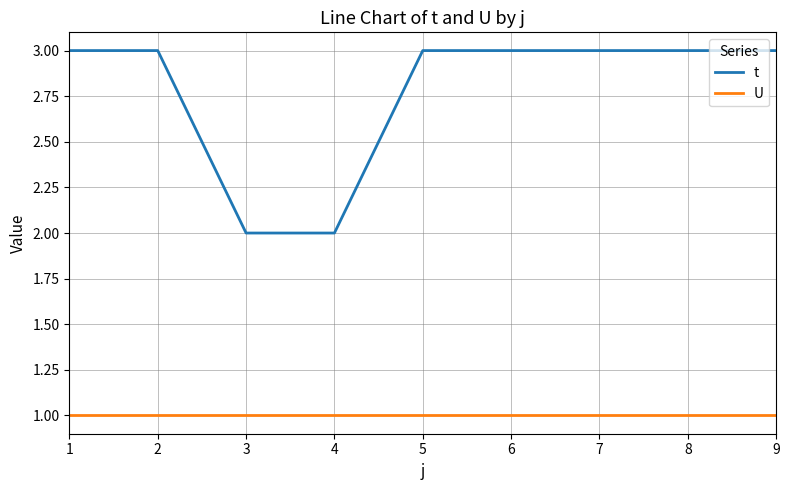

True or false: U has a value of 2 at 3.

False